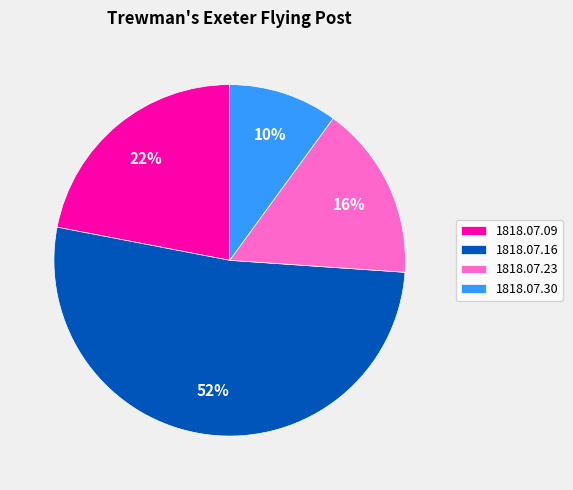

Is there a majority slice in this chart?

Yes